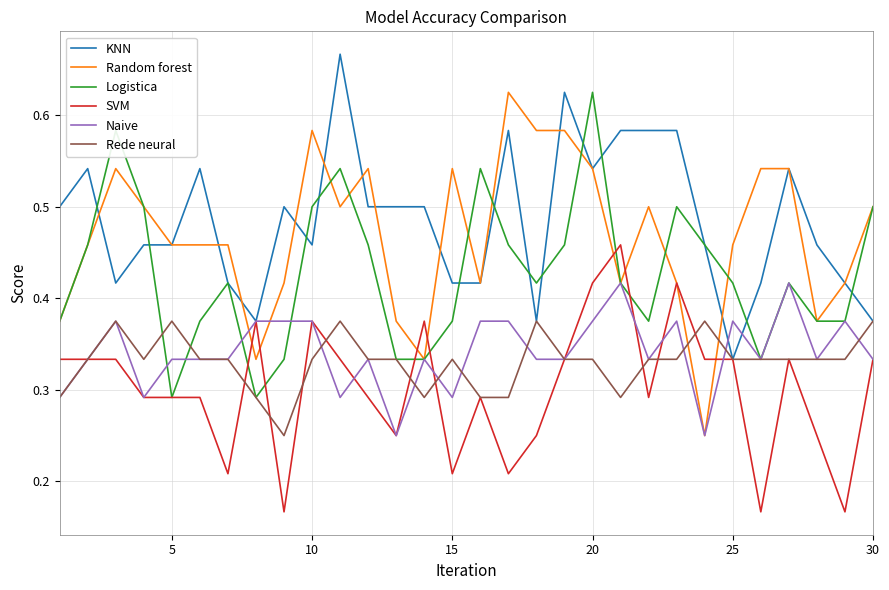

Does the chart display data point markers on the line(s)?

No